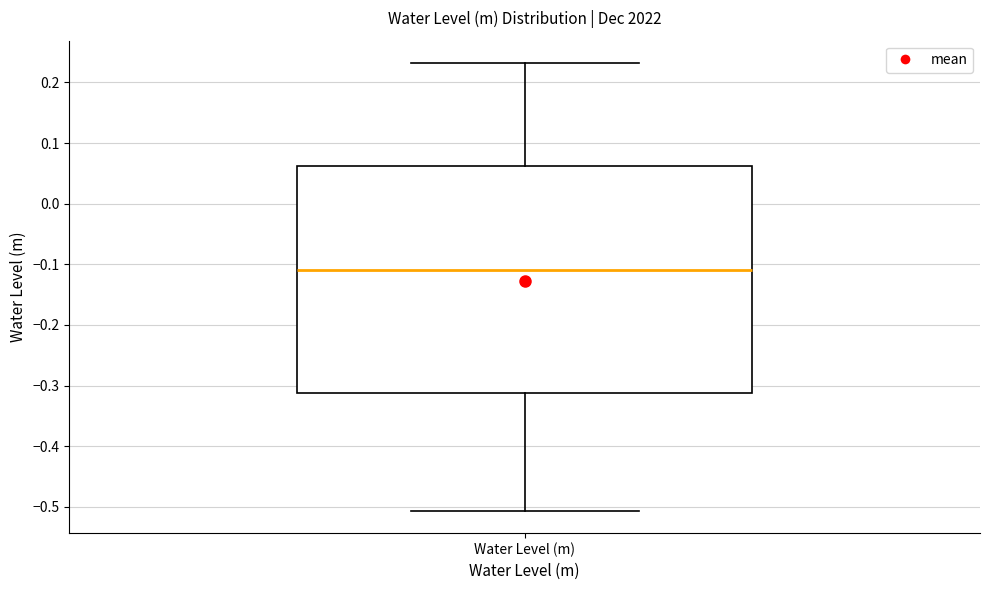

Where does the median line of the box for Water Level (m) sit on the y-axis? The values are not printed on the chart, so give them approximately, as read against the axis.

-0.11